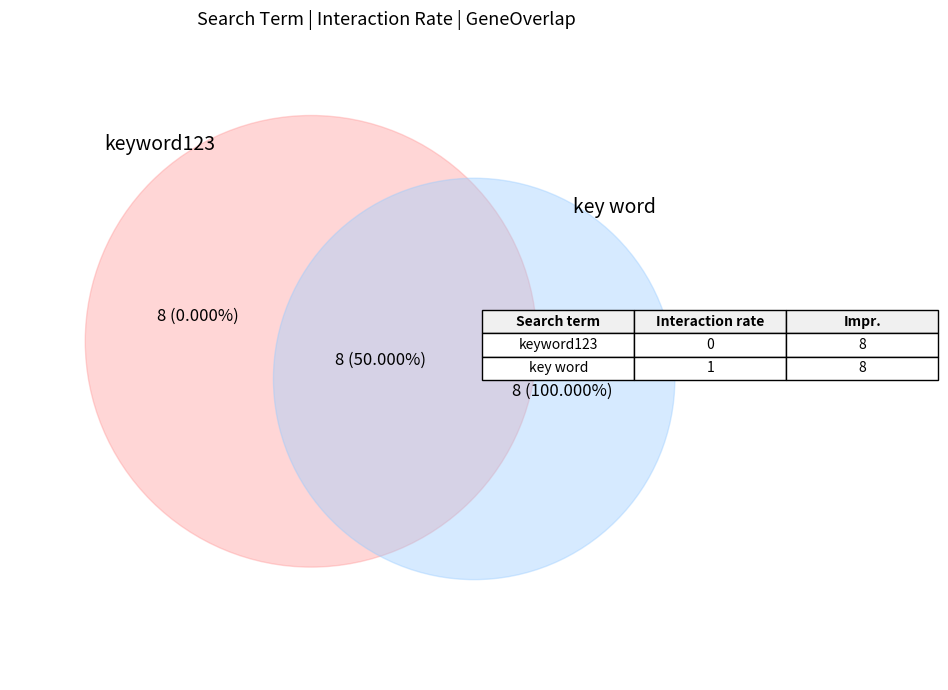

Which slice is the smallest?

keyword123